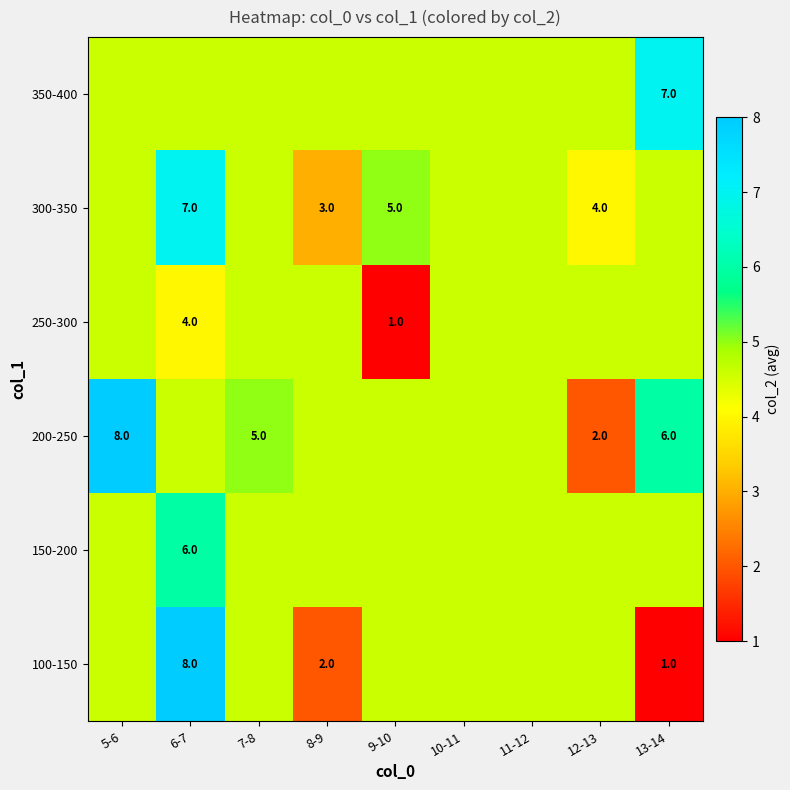

What is the difference between the maximum and minimum values in the 300-350 series?

4.0